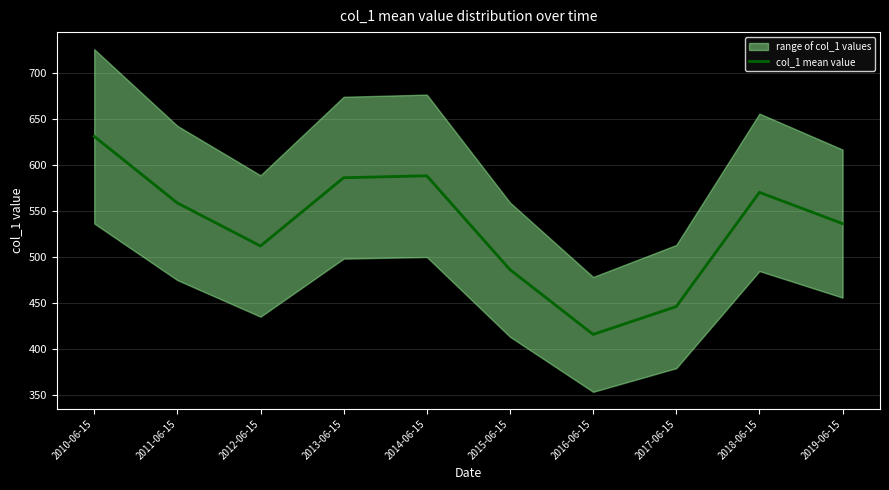

Rank the categories by value from lowest to highest.

2016-06-15, 2017-06-15, 2015-06-15, 2012-06-15, 2019-06-15, 2011-06-15, 2018-06-15, 2013-06-15, 2014-06-15, 2010-06-15